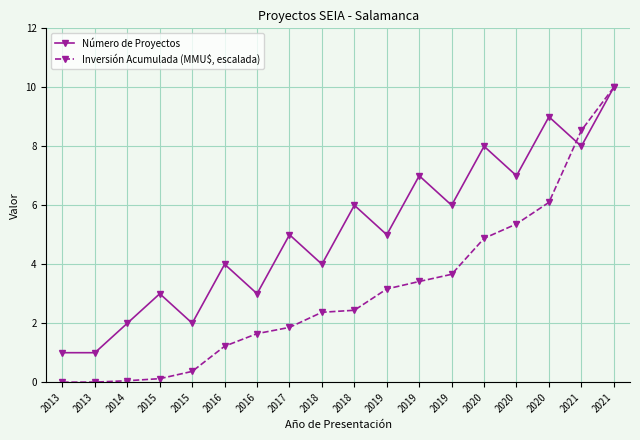

List the series in order of their peak value, lowest first.

Número de Proyectos, Inversión Acumulada (MMU$, escalada)